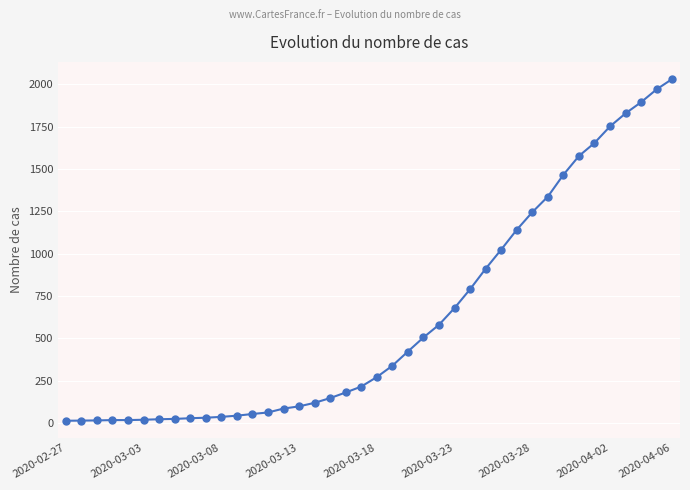

What is the greatest value displayed?

2032